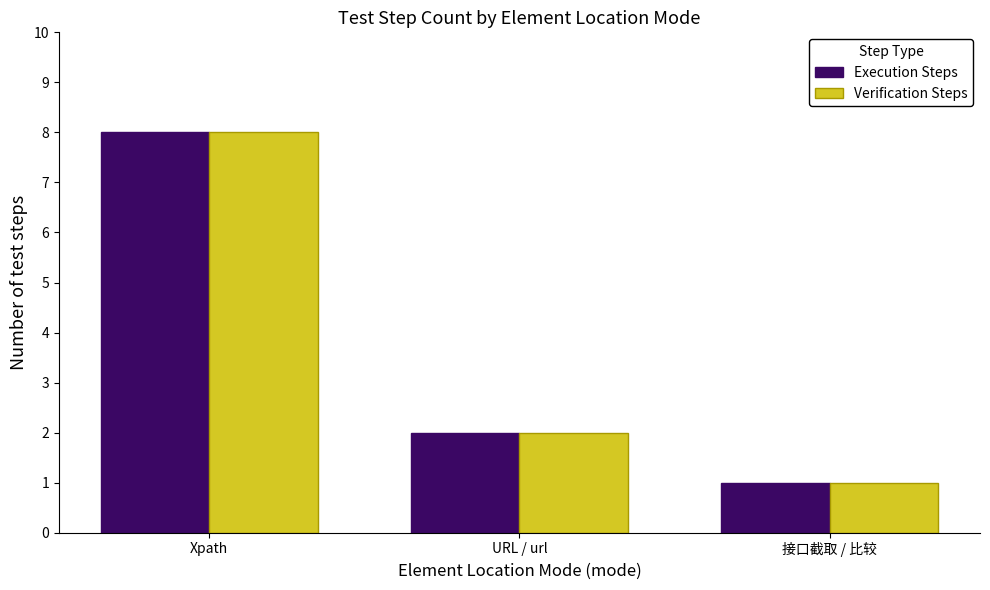

What value does the Execution Steps series have at Xpath?

8